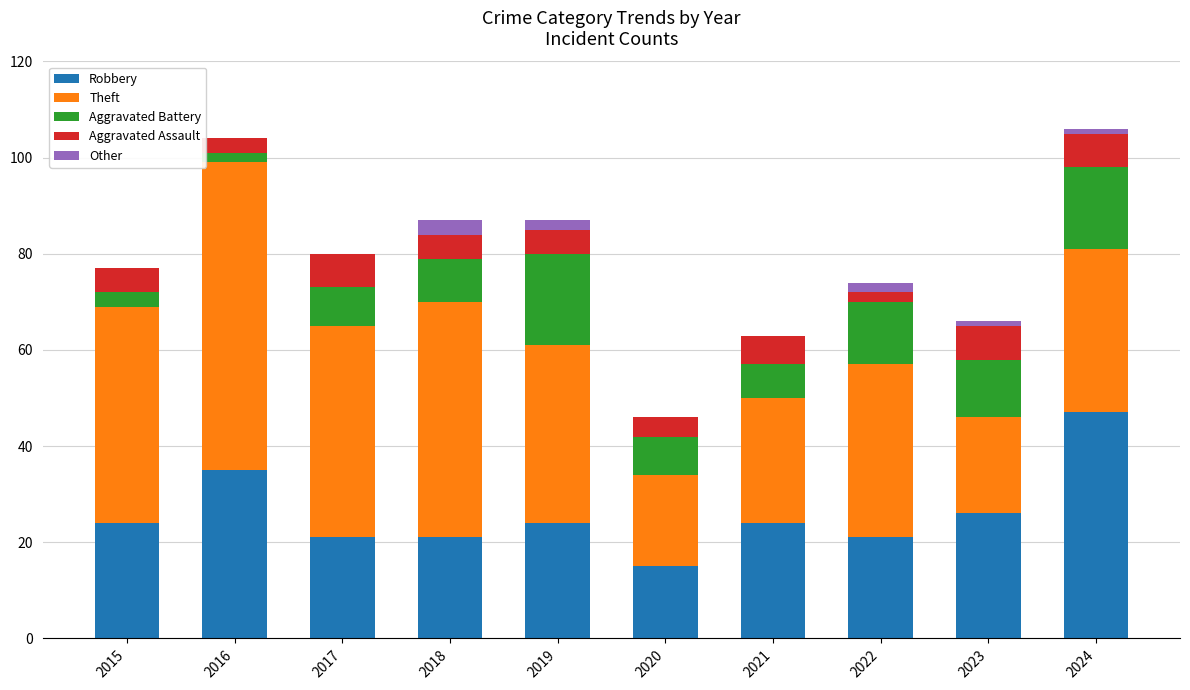

Is it true that Robbery equals 36 at 2022?

False